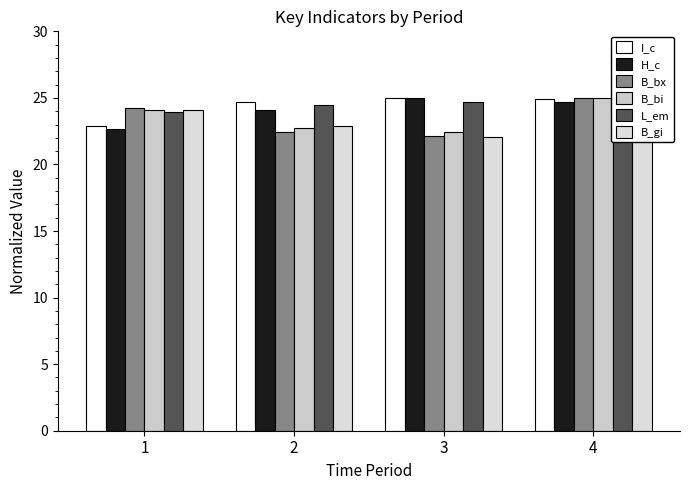

Reading left to right, list all the values displayed in this chart.

I_c: 1=22.9	2=24.7	3=25.0	4=24.9
H_c: 1=22.6	2=24.1	3=25.0	4=24.7
B_bx: 1=24.2	2=22.4	3=22.2	4=25.0
B_bi: 1=24.1	2=22.7	3=22.4	4=25.0
L_em: 1=23.9	2=24.5	3=24.7	4=25.0
B_gi: 1=24.1	2=22.9	3=22.1	4=25.0